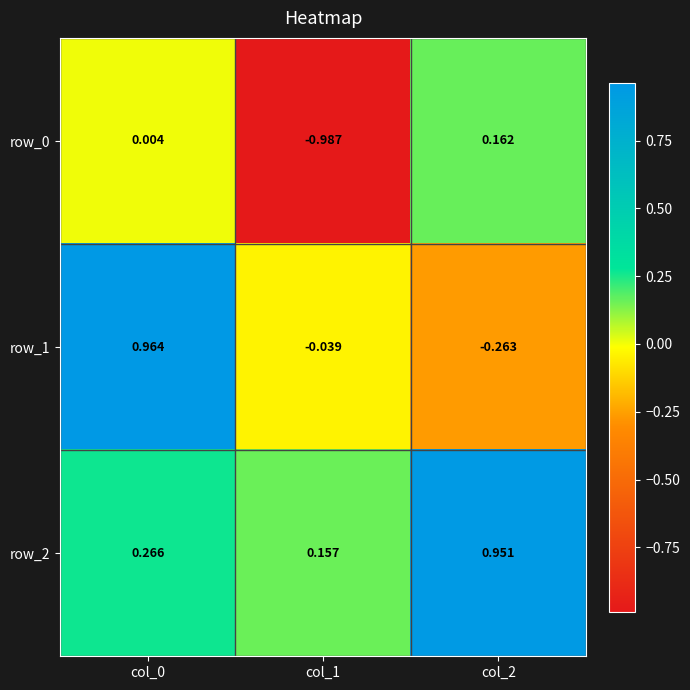

What is the difference between the maximum and second lowest values in the row_2 series?

0.7